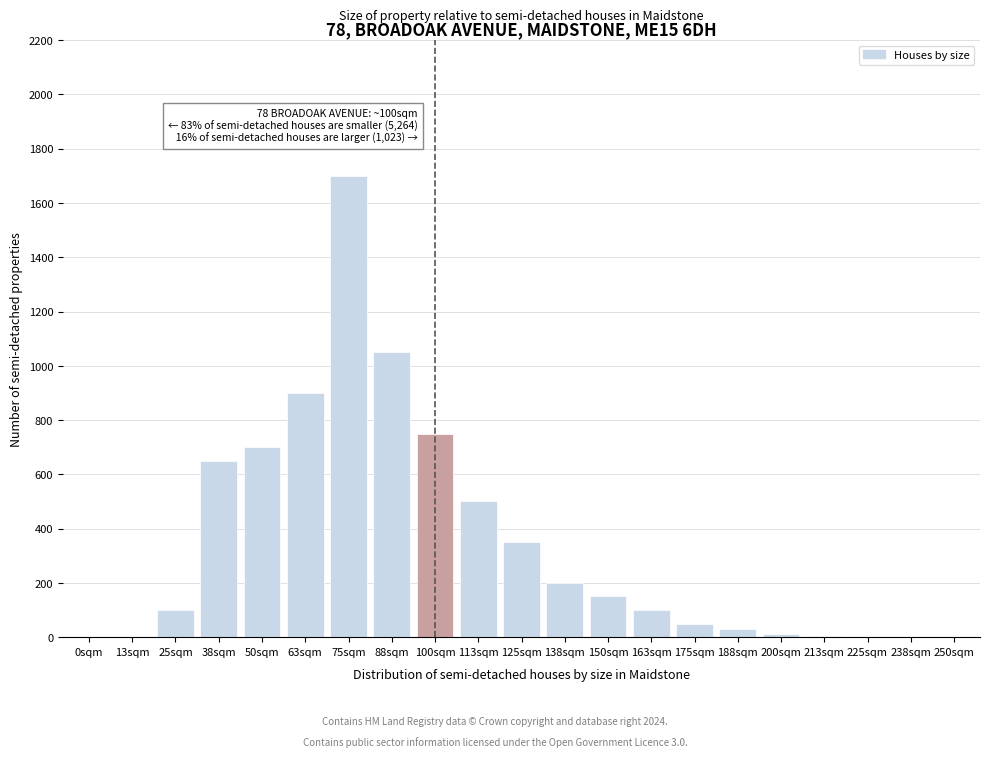

Where is the data nearest to the value 850?

63sqm